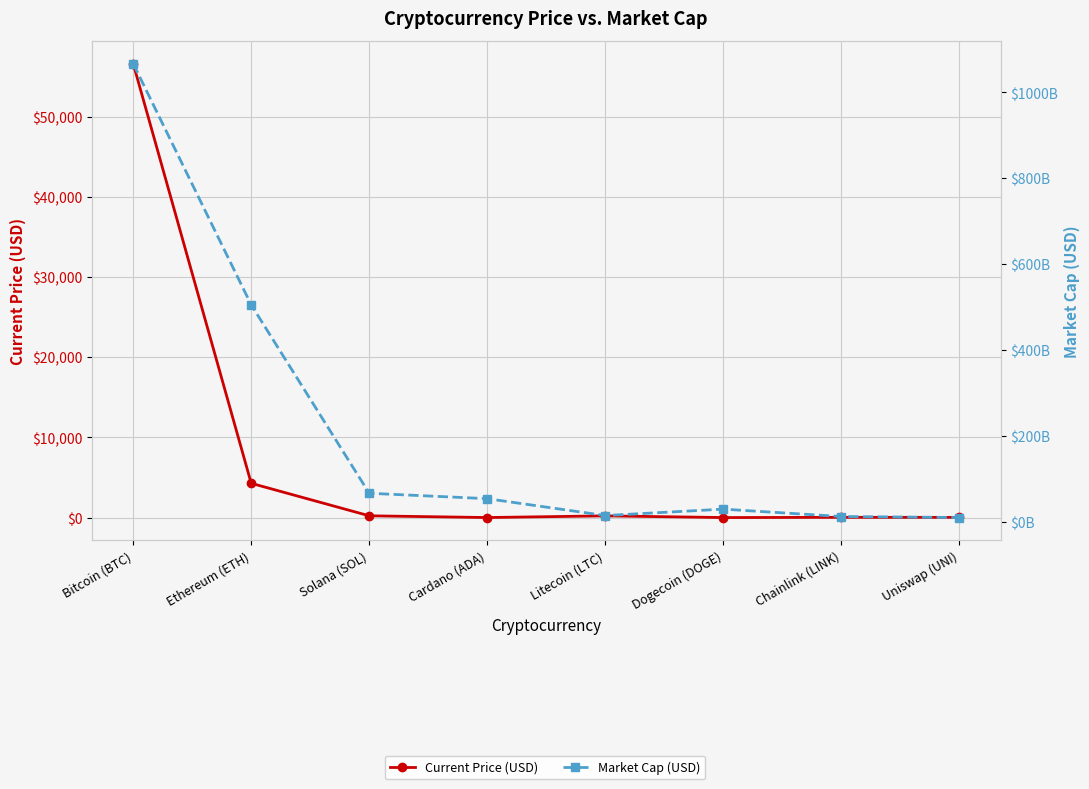

The Market Cap (USD) series shows 5823776472.1 at Chainlink (LINK). True or false?

False